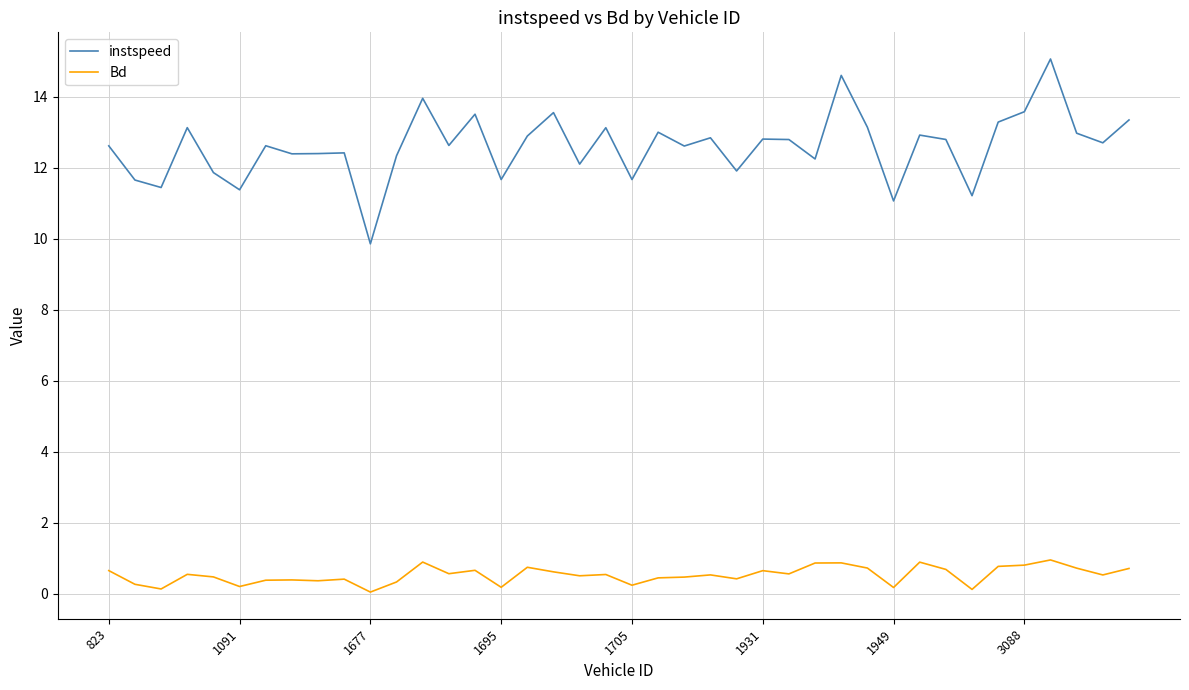

Which series has the largest total across all categories?

instspeed